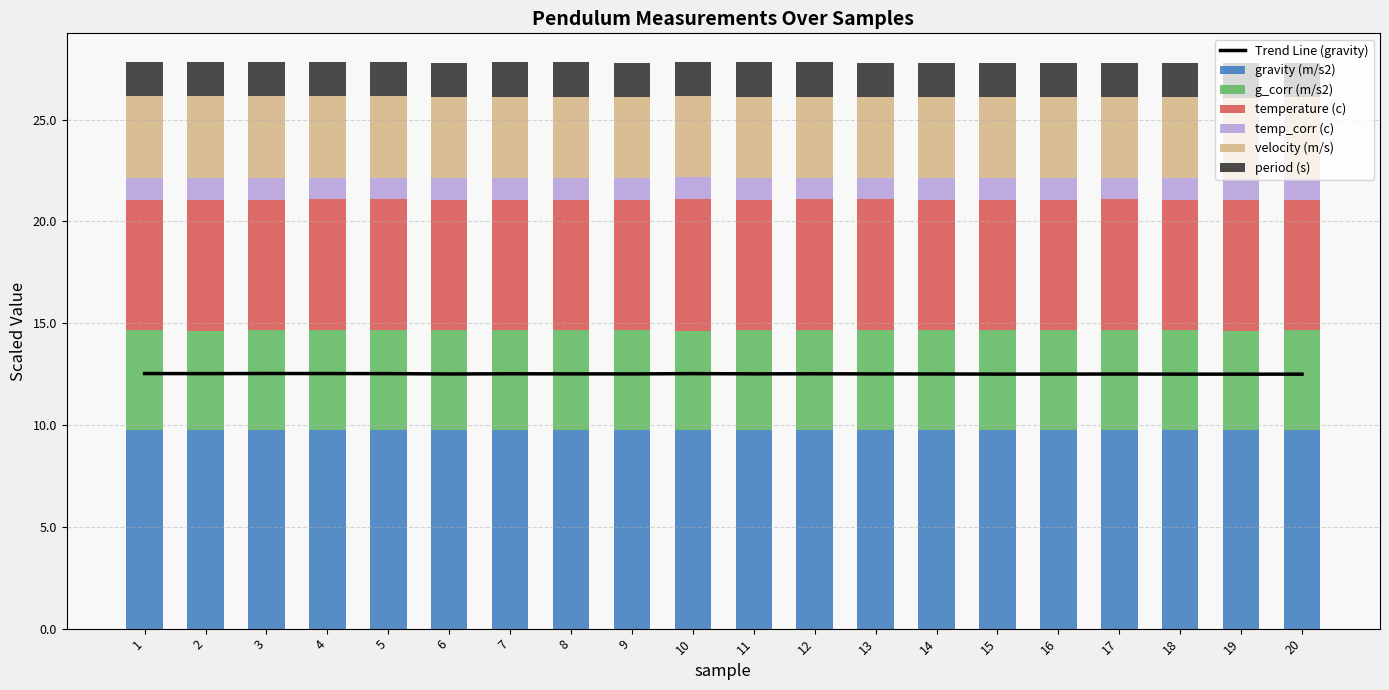

At which label does g_corr (m/s2) reach its minimum?

19